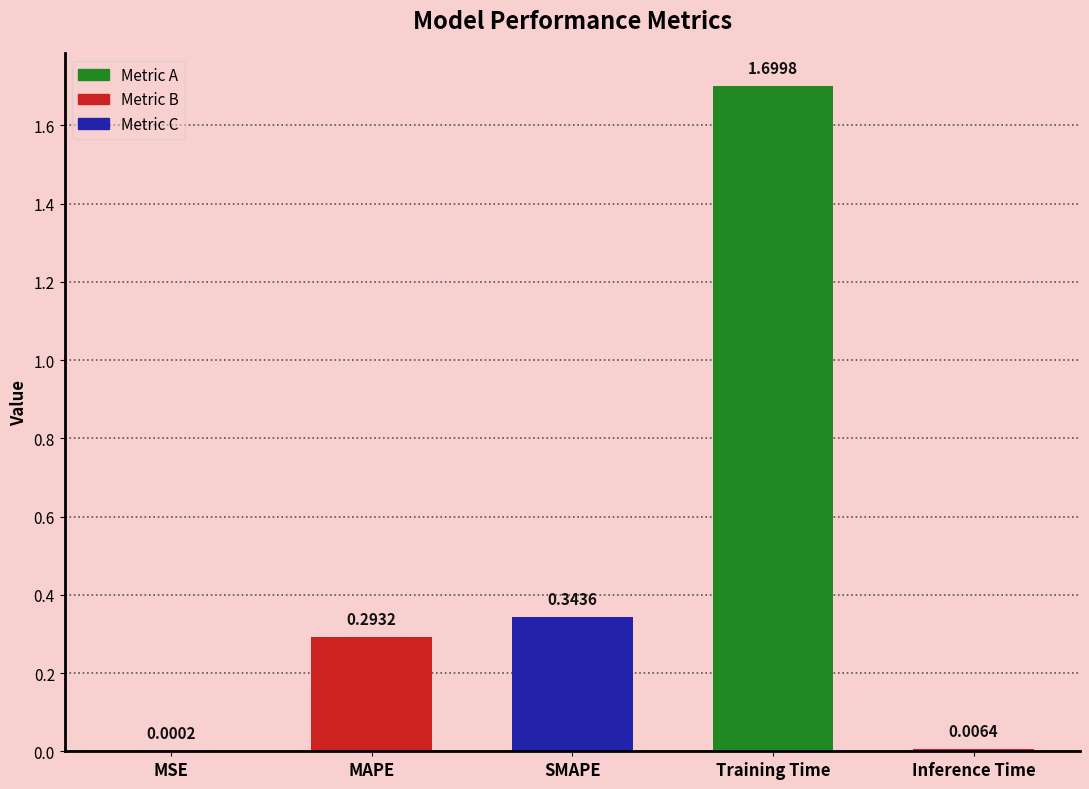

Which category has the highest value across all series?

Training Time